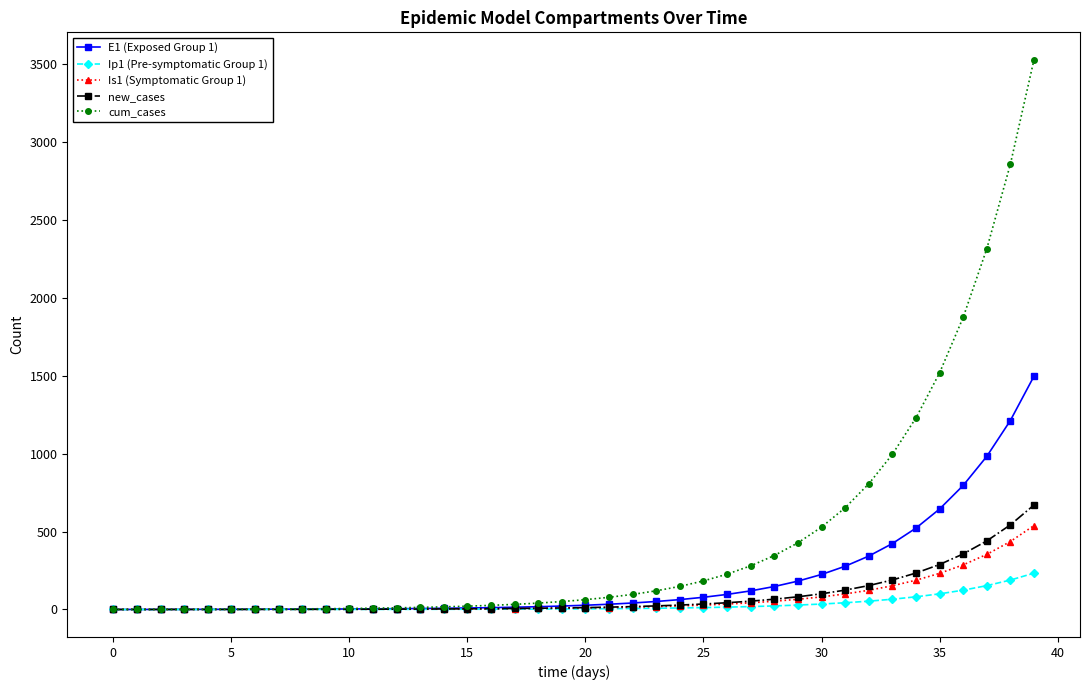

Which series has the largest total across all categories?

cum_cases